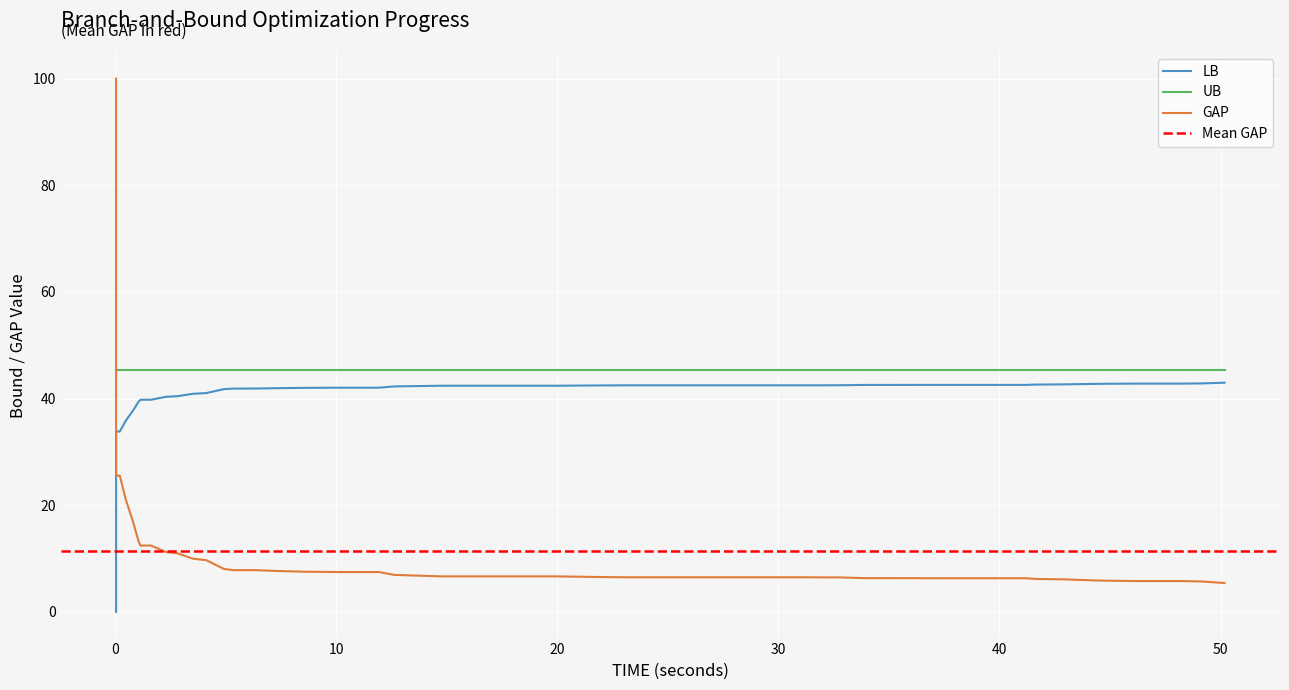

True or false: GAP and LB cross at least once.

True